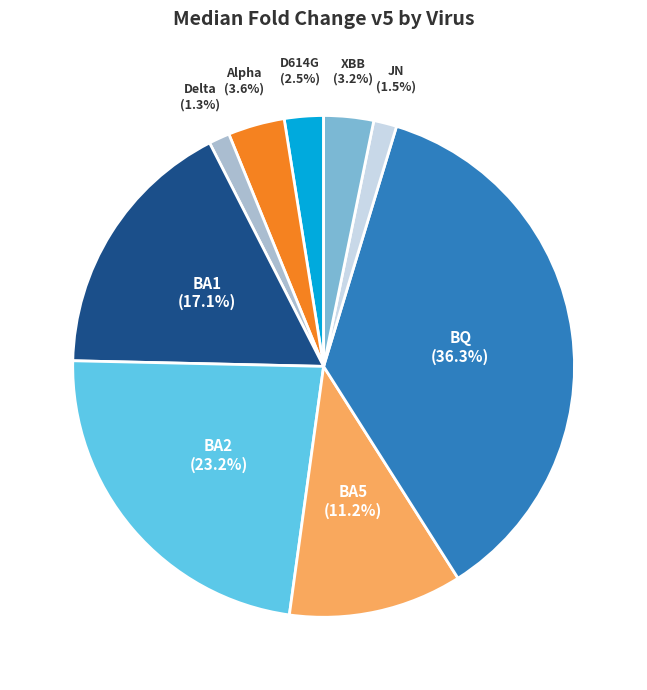

To the nearest percent, what is the difference between the Delta and D614G slice percentages?

1%